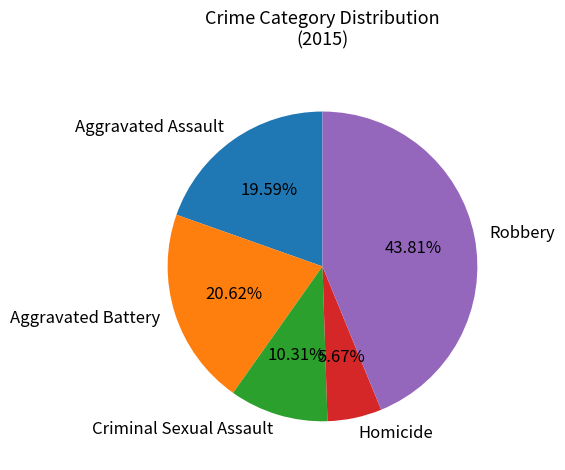

Which category has the biggest portion of the pie?

Robbery